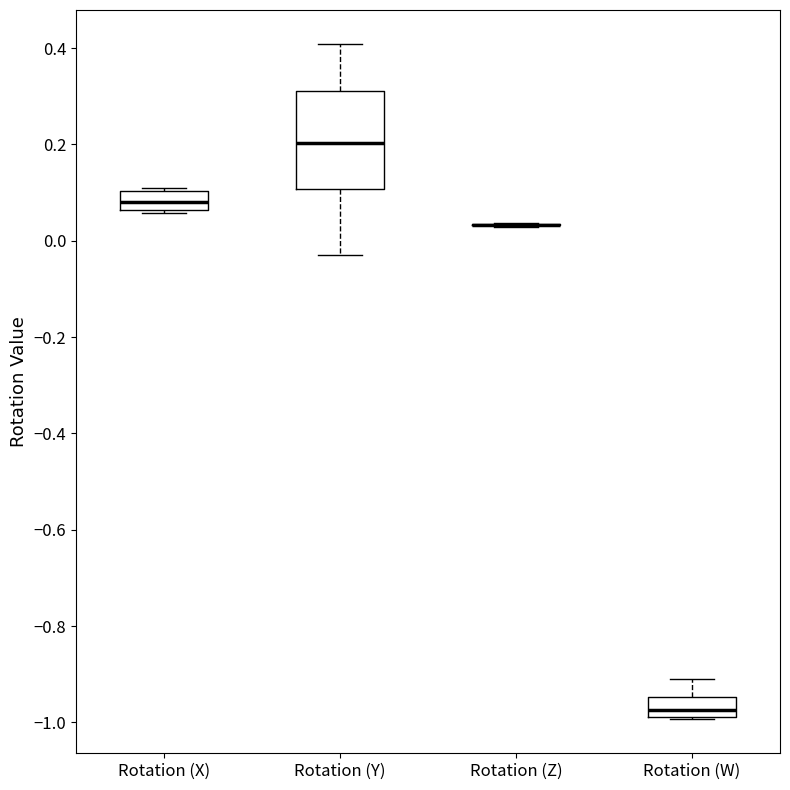

Reading left to right, transcribe this box plot: for each box, give where its median line is, the range the box spans, and where its two whiskers end, as read against the y-axis. The values are not printed on the chart, so give them approximately, as read against the axis.

Rotation (X): median 0.08, box 0.06 to 0.10, whiskers 0.06 (just below the box's lower edge) to 0.12
Rotation (Y): median 0.20, box 0.10 to 0.32, whiskers -0.02 to 0.40
Rotation (Z): box collapsed to a line at 0.04, whiskers 0.02 to 0.04
Rotation (W): median -0.98 (just above the box's lower edge), box -0.98 to -0.94, whiskers -1.00 to -0.90